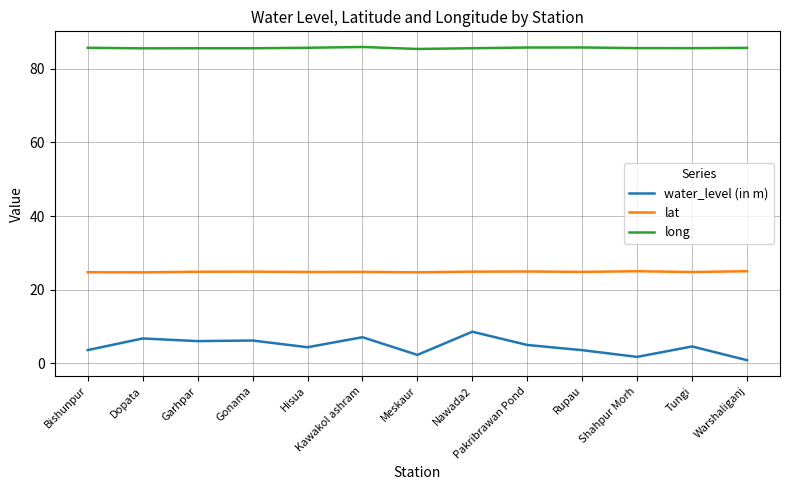

Is it true that lat equals 24.8 at Kawakol ashram?

True